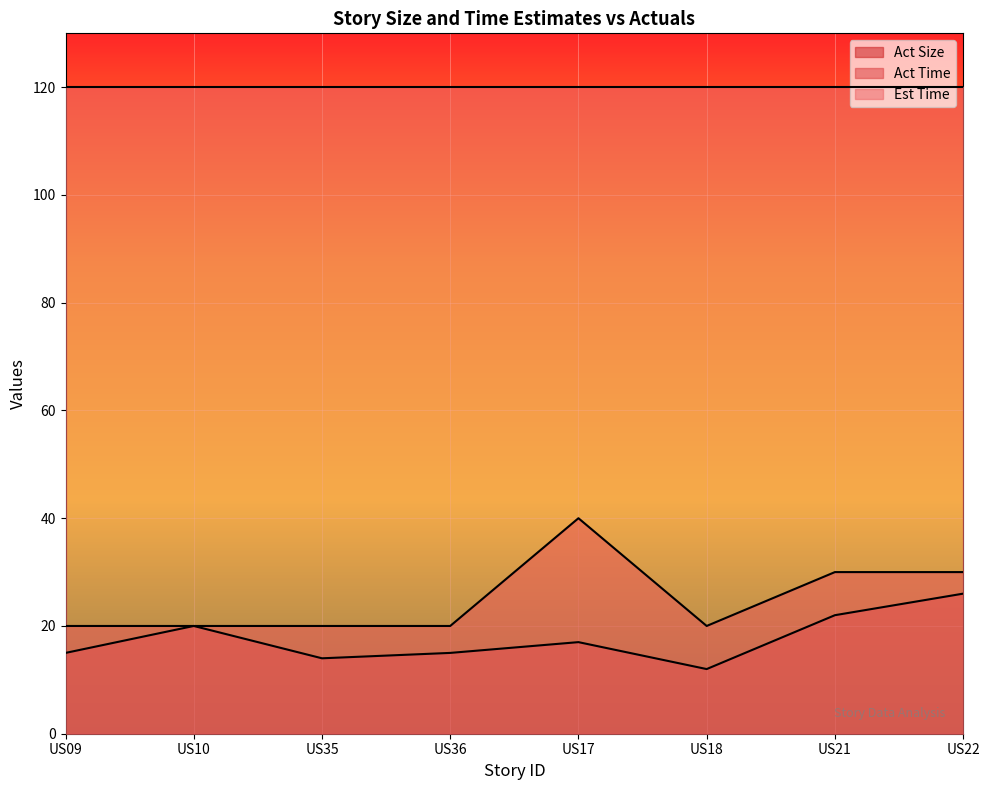

Where is the first local minimum for Act Size?

US35